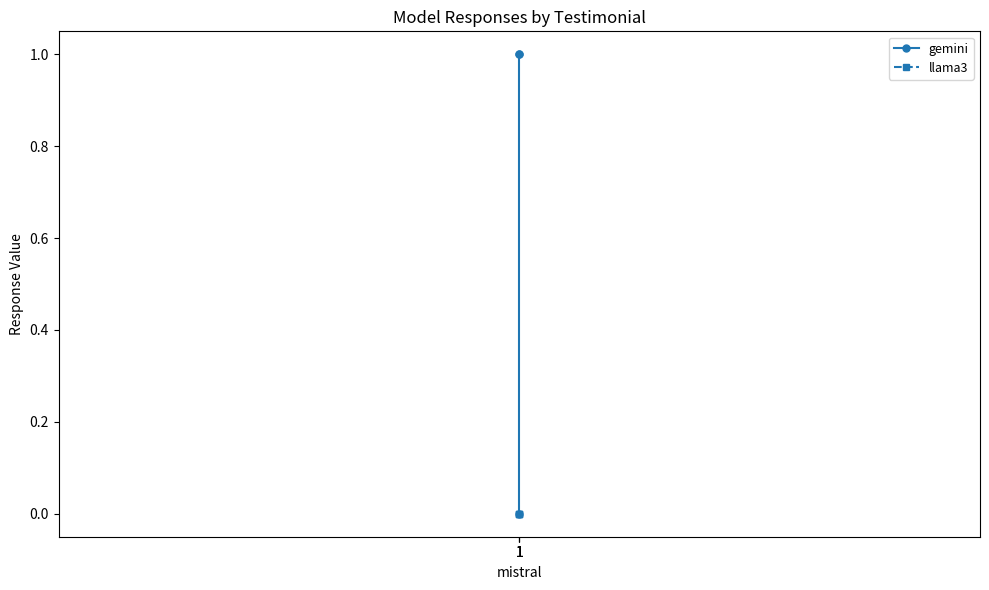

Which series has the largest total across all categories?

gemini